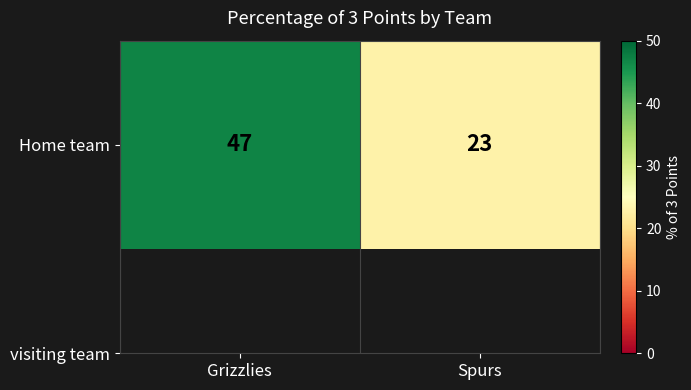

At which category does the chart reach its peak across all series?

Grizzlies